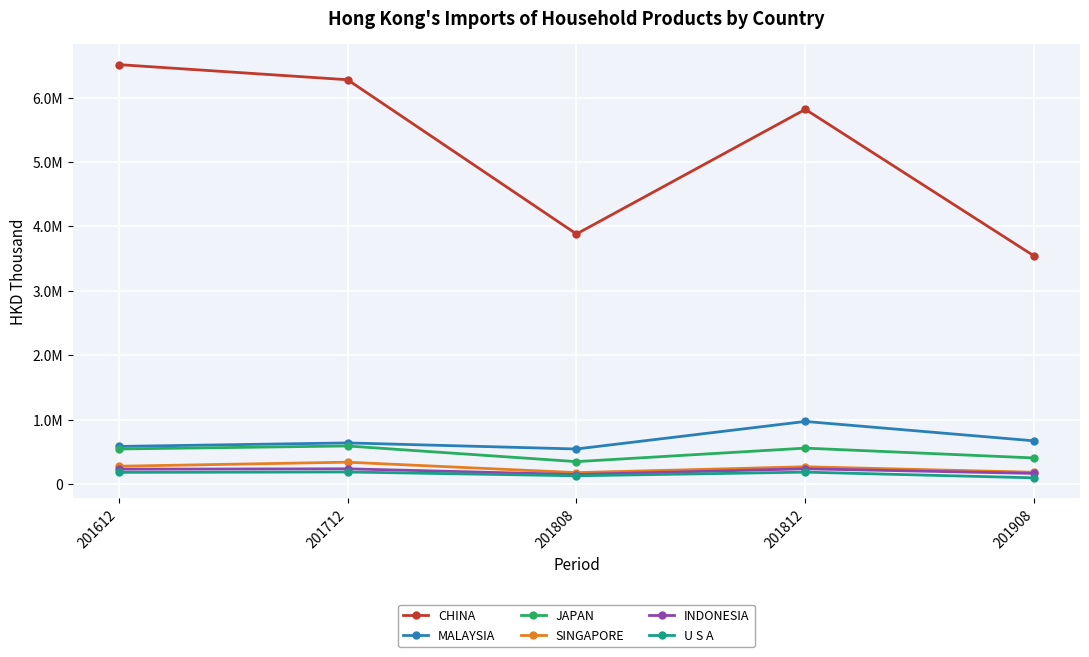

True or false: JAPAN and MALAYSIA intersect in this chart.

False